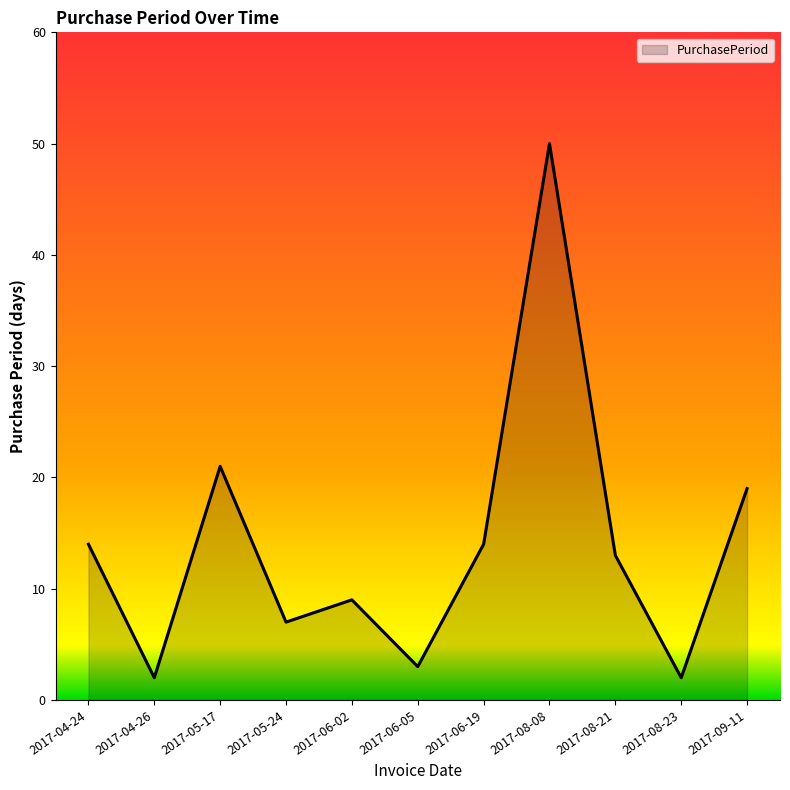

Reading left to right, extract all data points from this chart.

2017-04-24=14	2017-04-26=2	2017-05-17=21	2017-05-24=7	2017-06-02=9	2017-06-05=3	2017-06-19=14	2017-08-08=50	2017-08-21=13	2017-08-23=2	2017-09-11=19